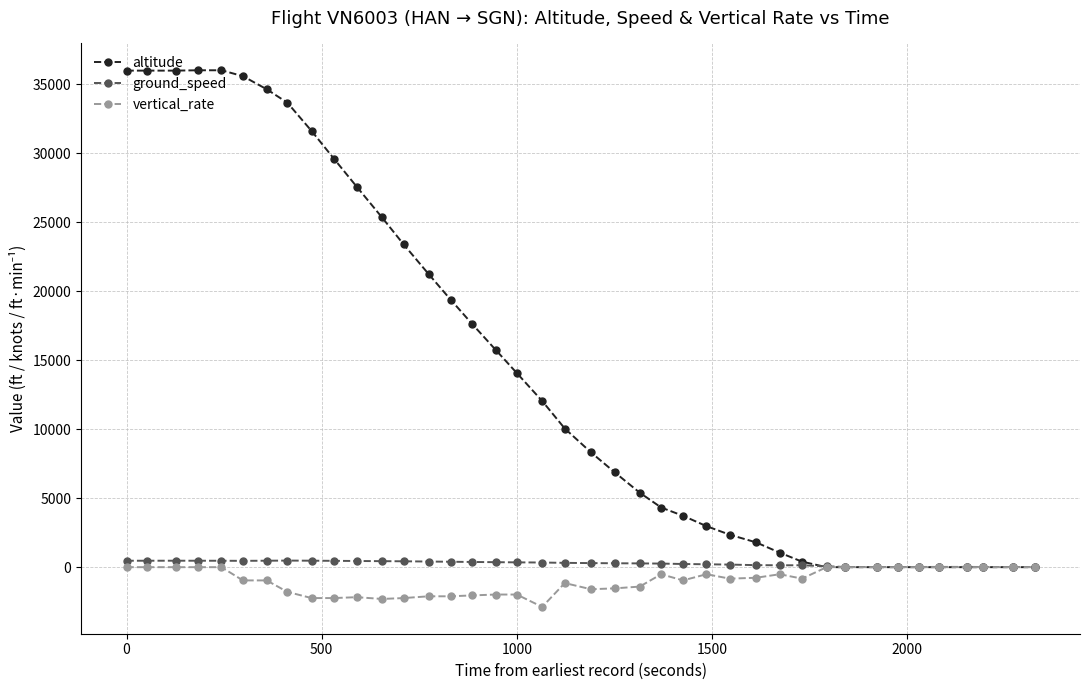

What is the greatest value displayed?

36025